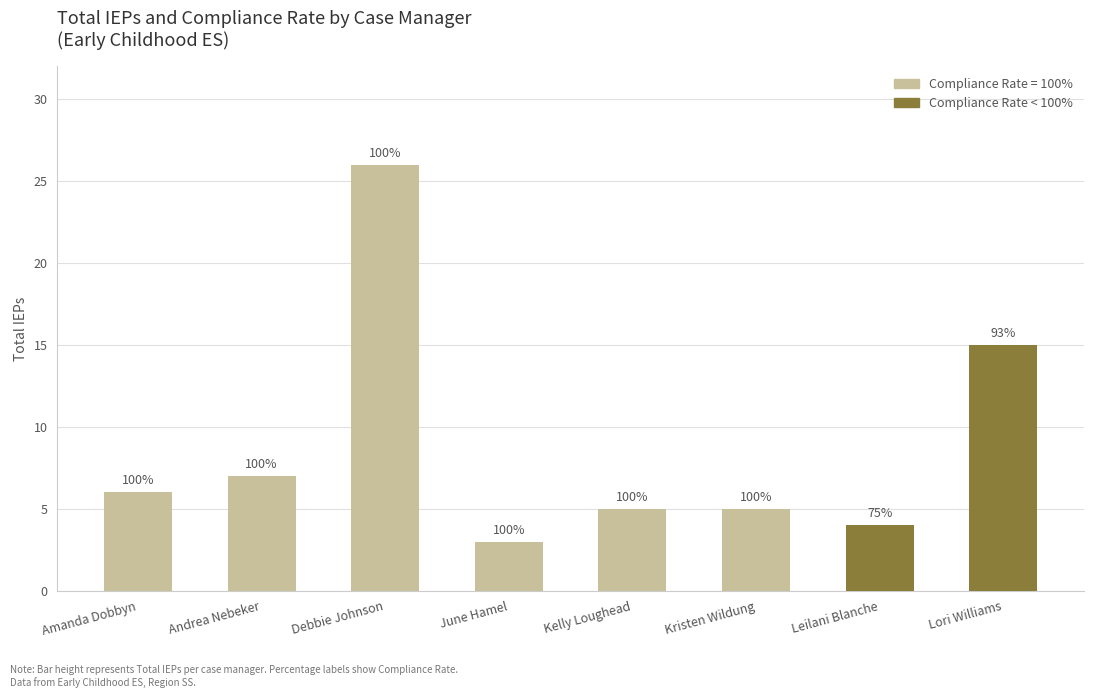

The value at Amanda Dobbyn is 6. True or false?

True